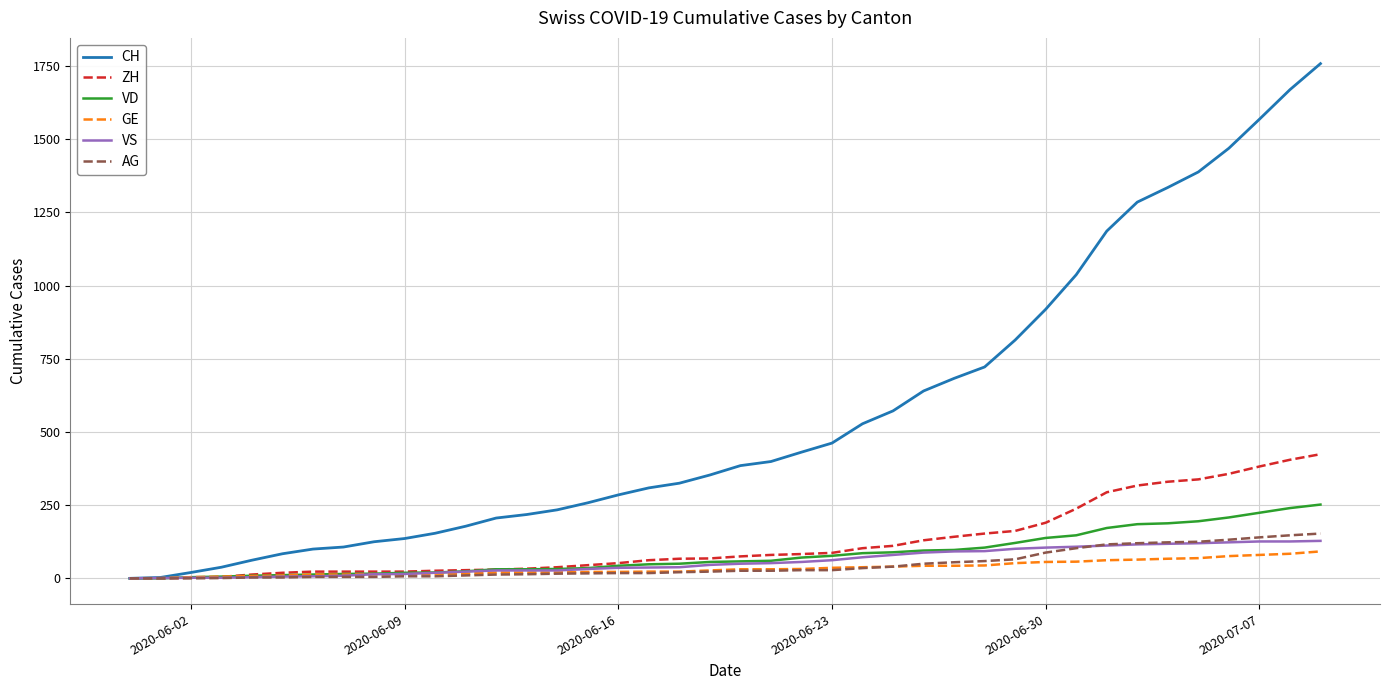

Rank the series by their maximum value, from highest to lowest.

CH, ZH, VD, AG, VS, GE